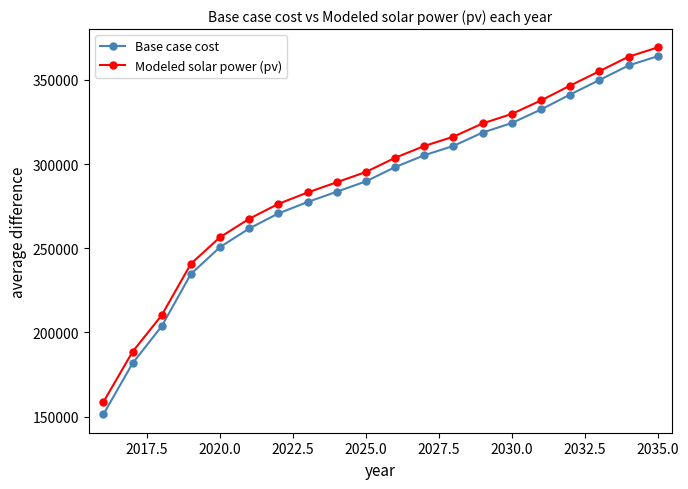

True or false: Base case cost has more than 2 points higher than both neighbors.

False